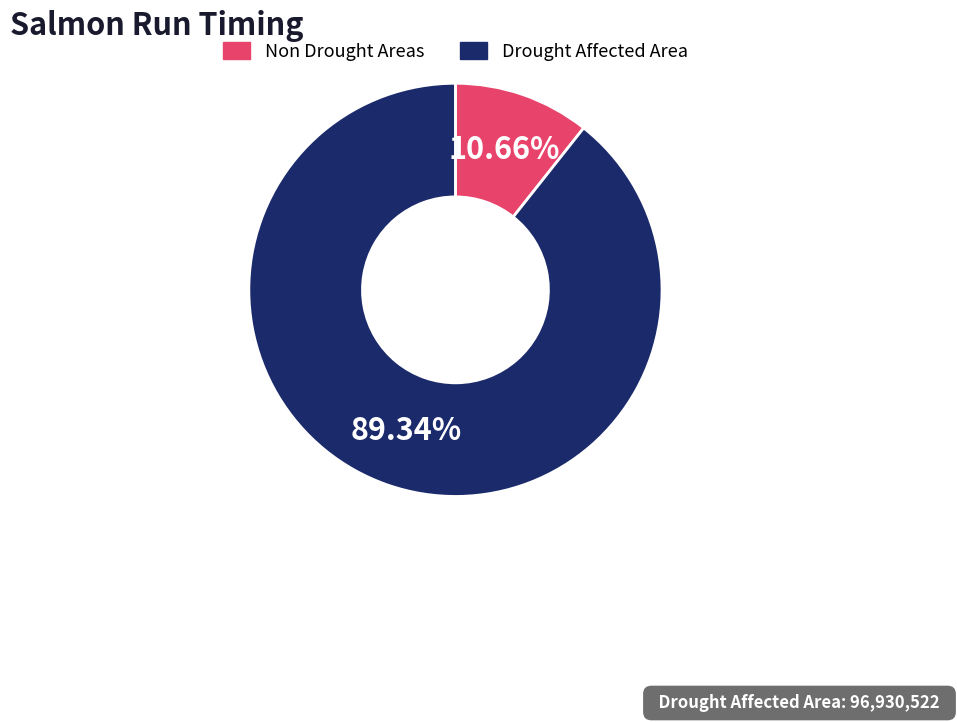

To the nearest percent, what is the difference between the largest and smallest slice percentages?

79%